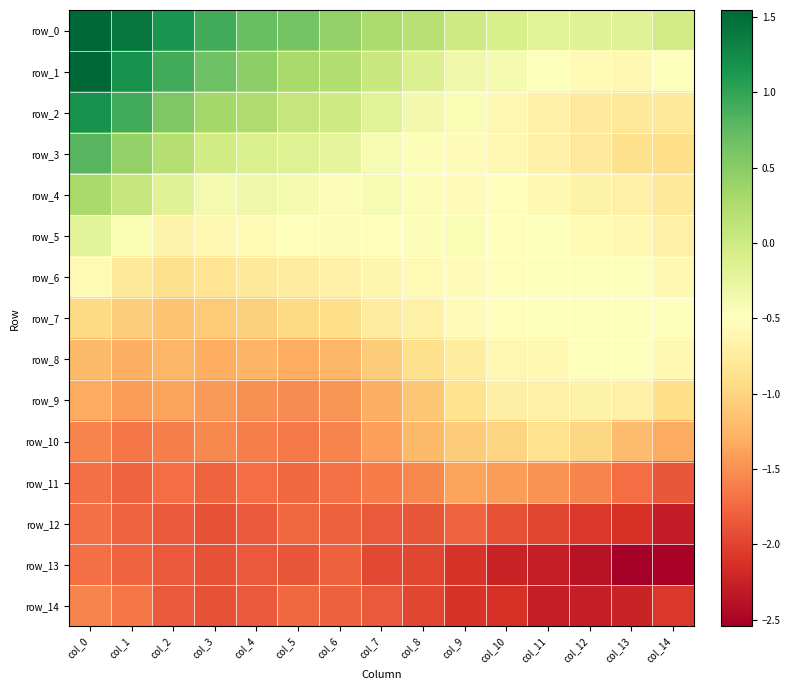

Is the value of row_8 at col_14 greater than the value of row_14 at col_3?

Yes